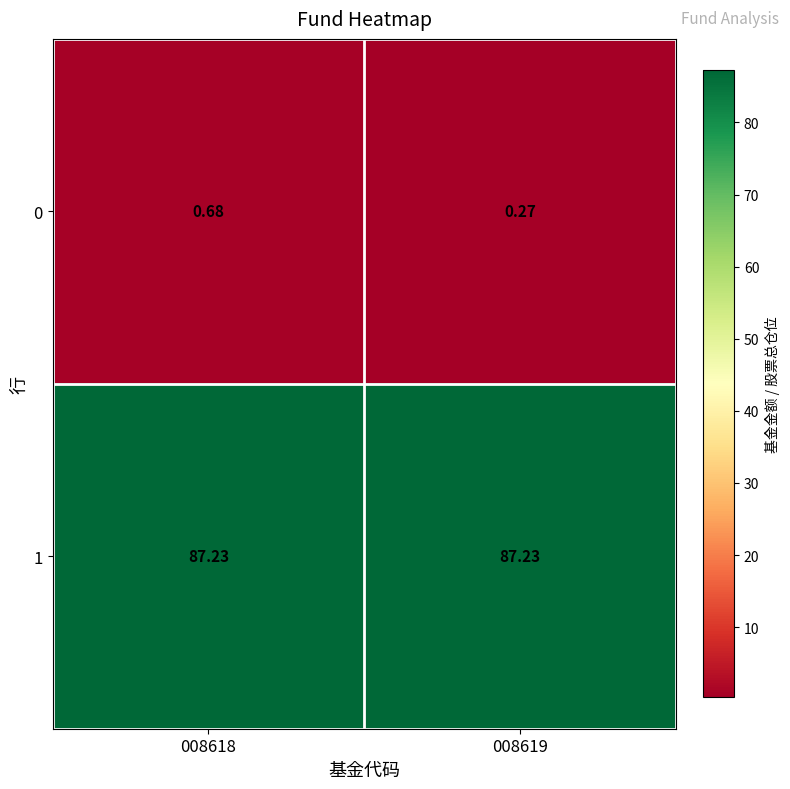

What is the difference between the highest and lowest values at 008619?

87.0